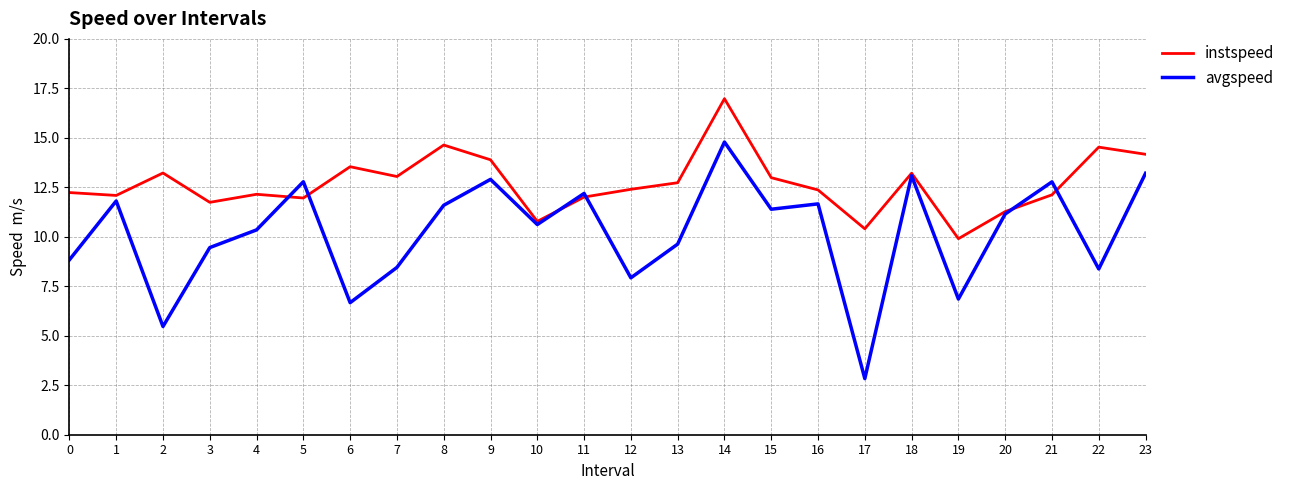

True or false: avgspeed has a value of 20.1 at 5.

False